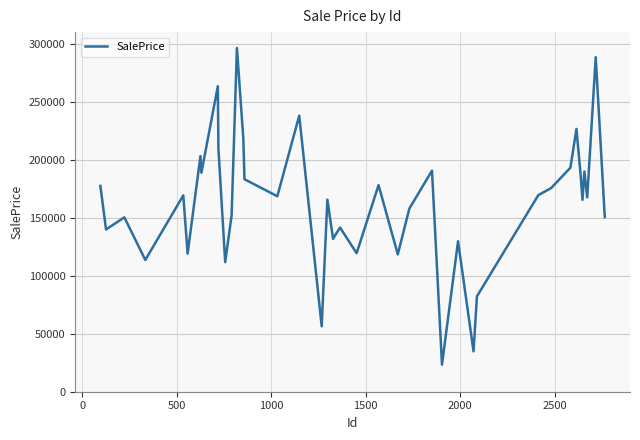

Does the chart display data point markers on the line(s)?

No